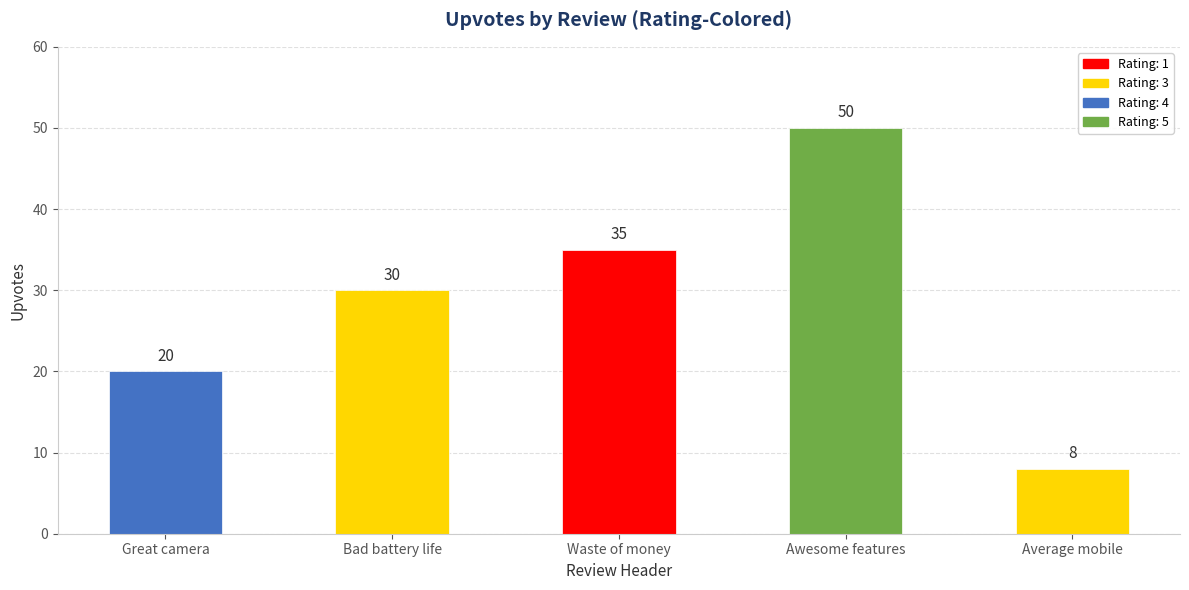

Which category has the highest value across all series?

Awesome features